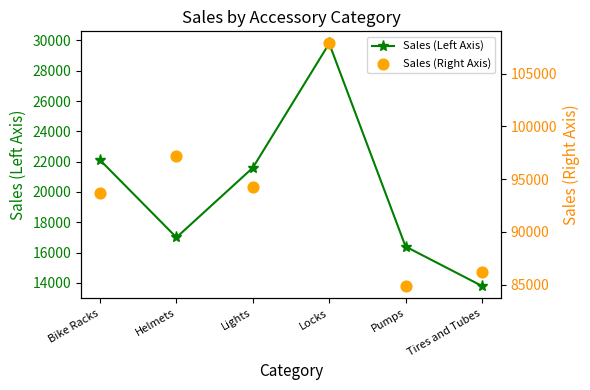

Is the value of Sales (Left Axis) at Locks greater than the value of Sales (Right Axis) at Helmets?

No